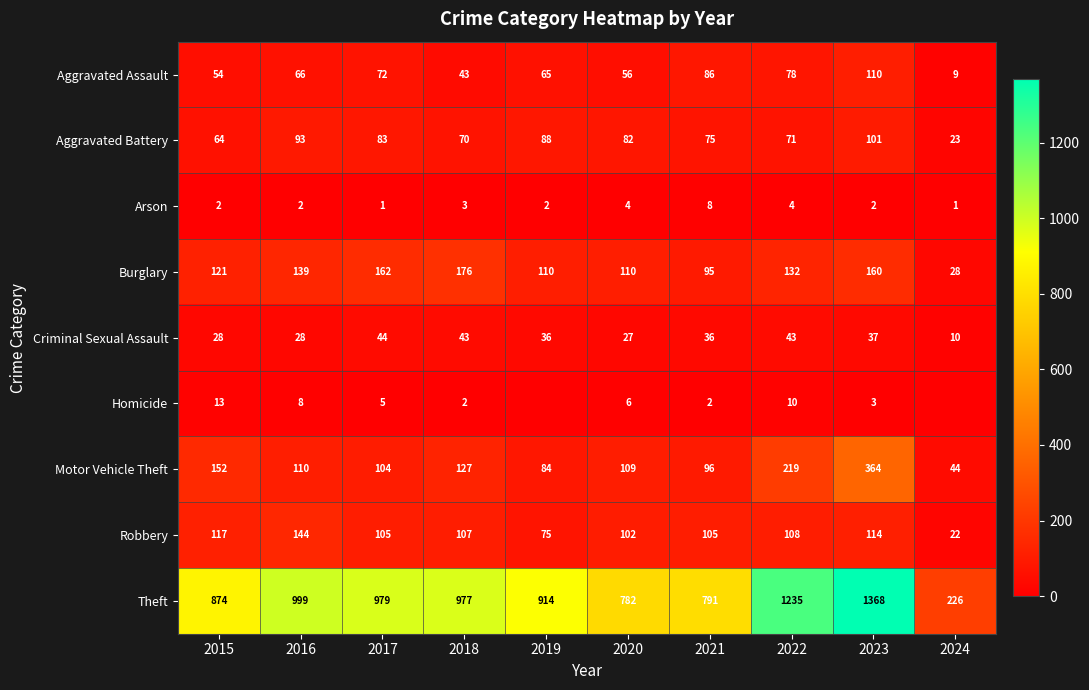

What is the total value across all series at 2018?

1548